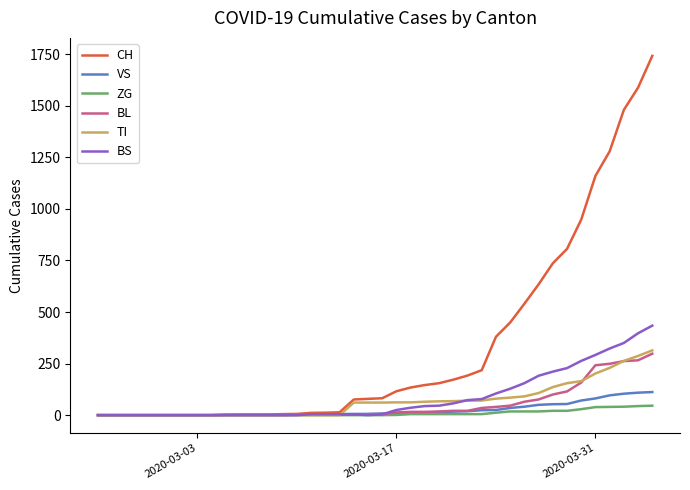

Which series has the largest total across all categories?

CH